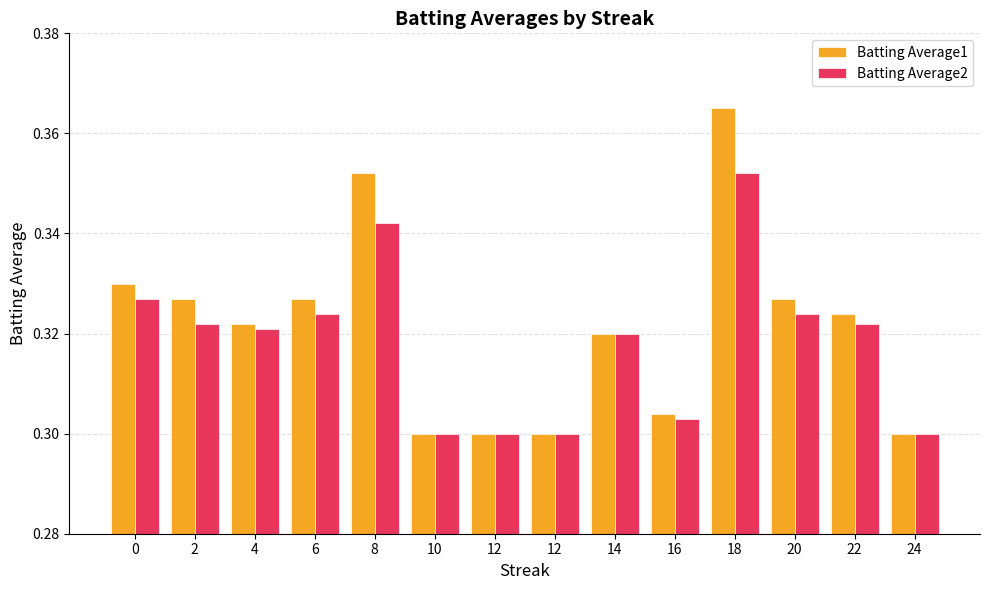

How many bars are there in total?

28